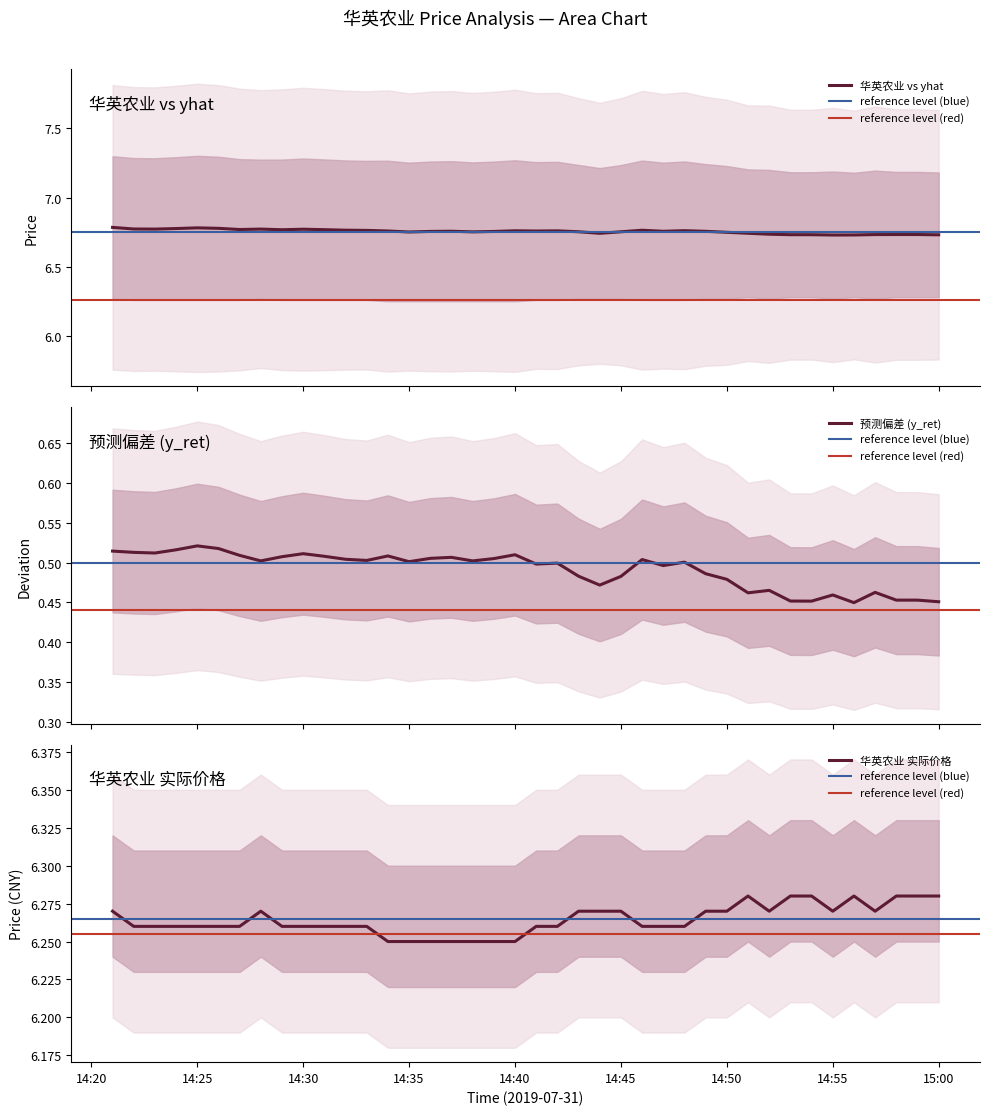

Does the chart have visible grid lines?

No